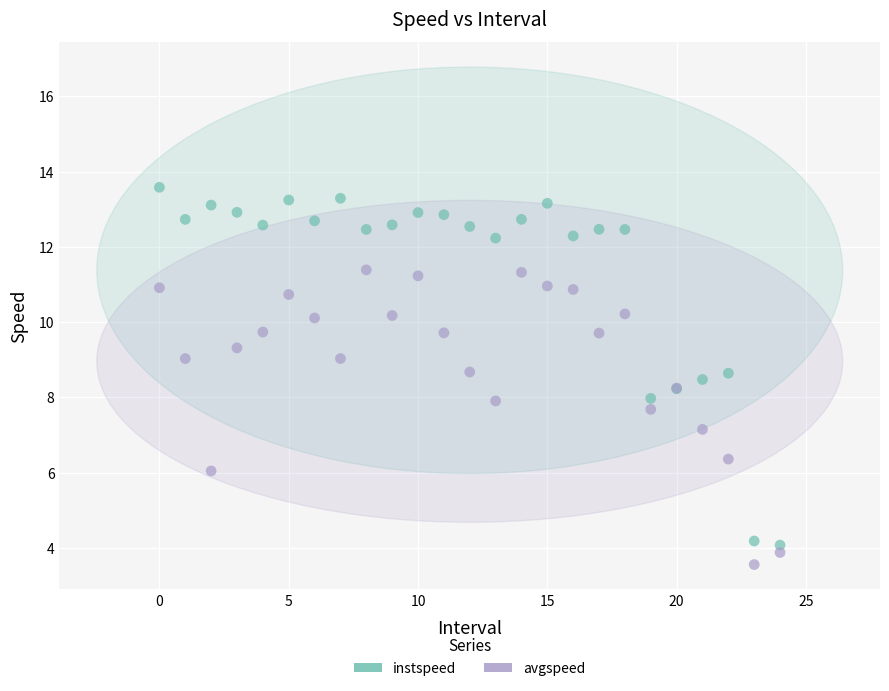

Which series contains the highest Y value?

instspeed